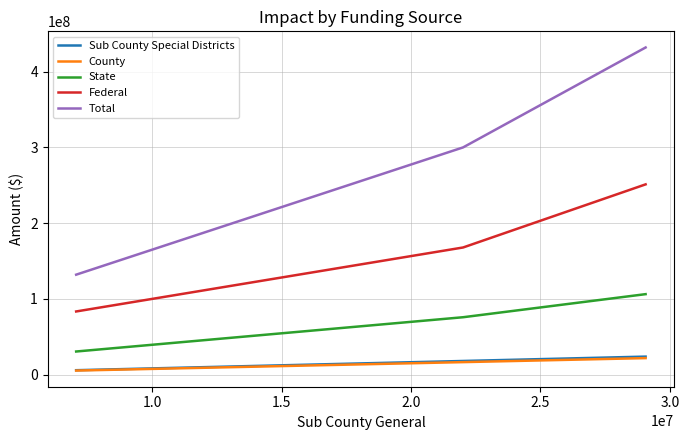

Which series has the widest spread of values?

Total